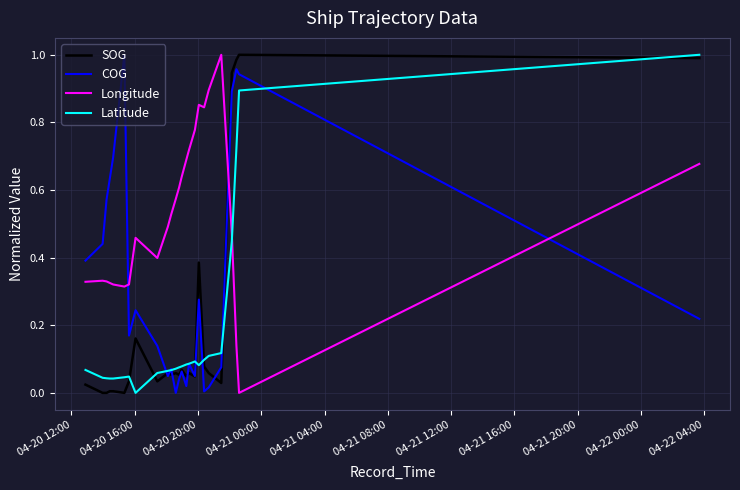

How many intersections are there between Latitude and Longitude?

1